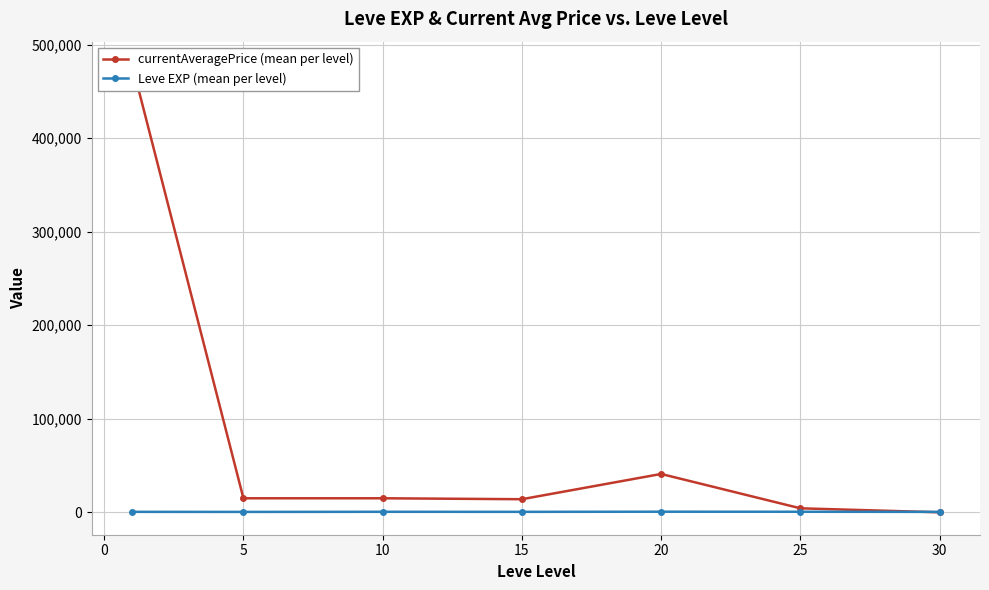

How many values in the Leve EXP (mean per level) series are below 520?

3